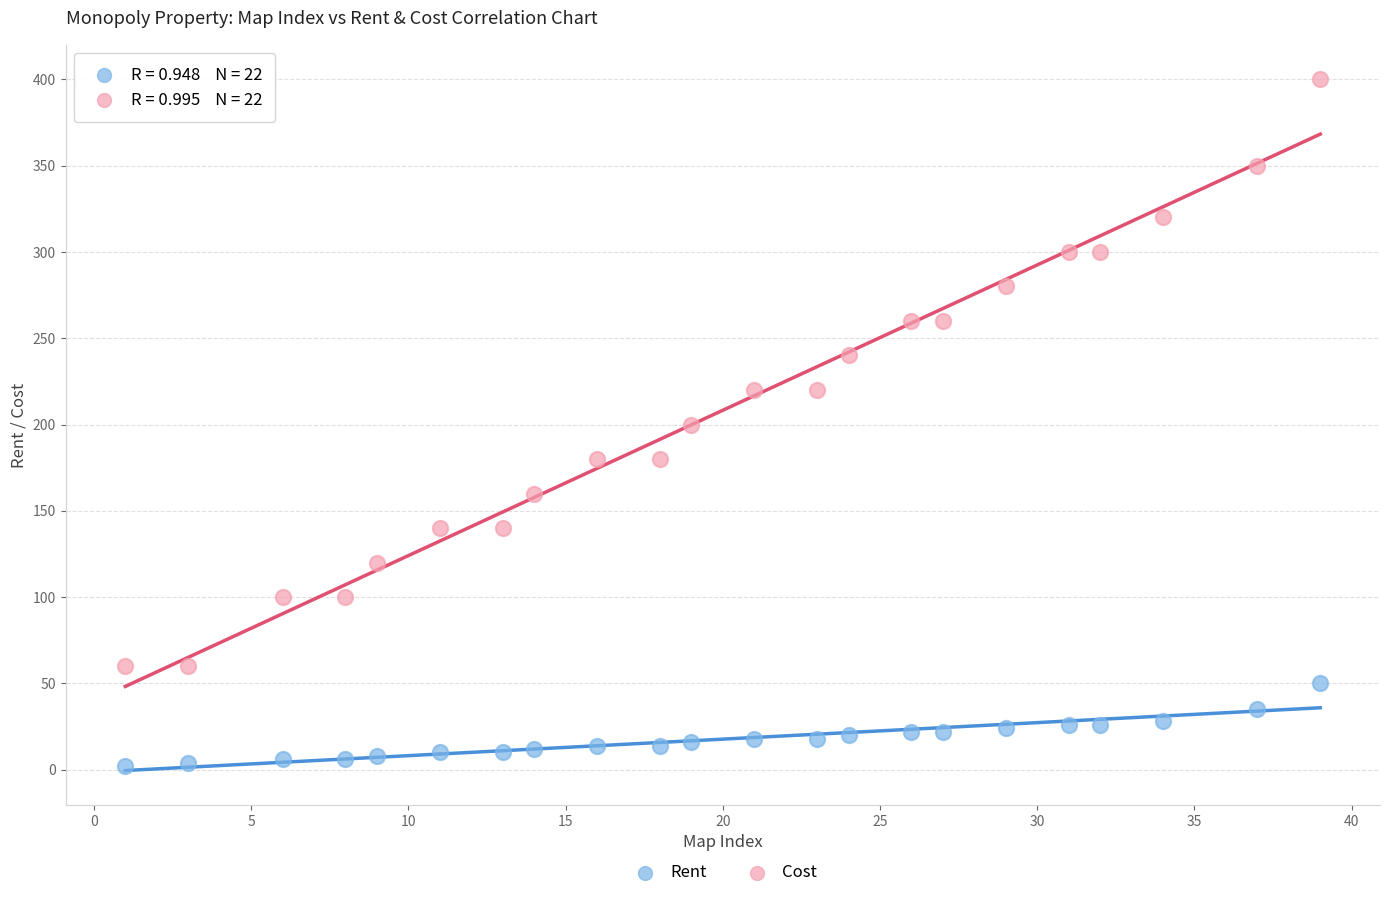

Across all data points, what is the range of Y values (max minus min)?

398